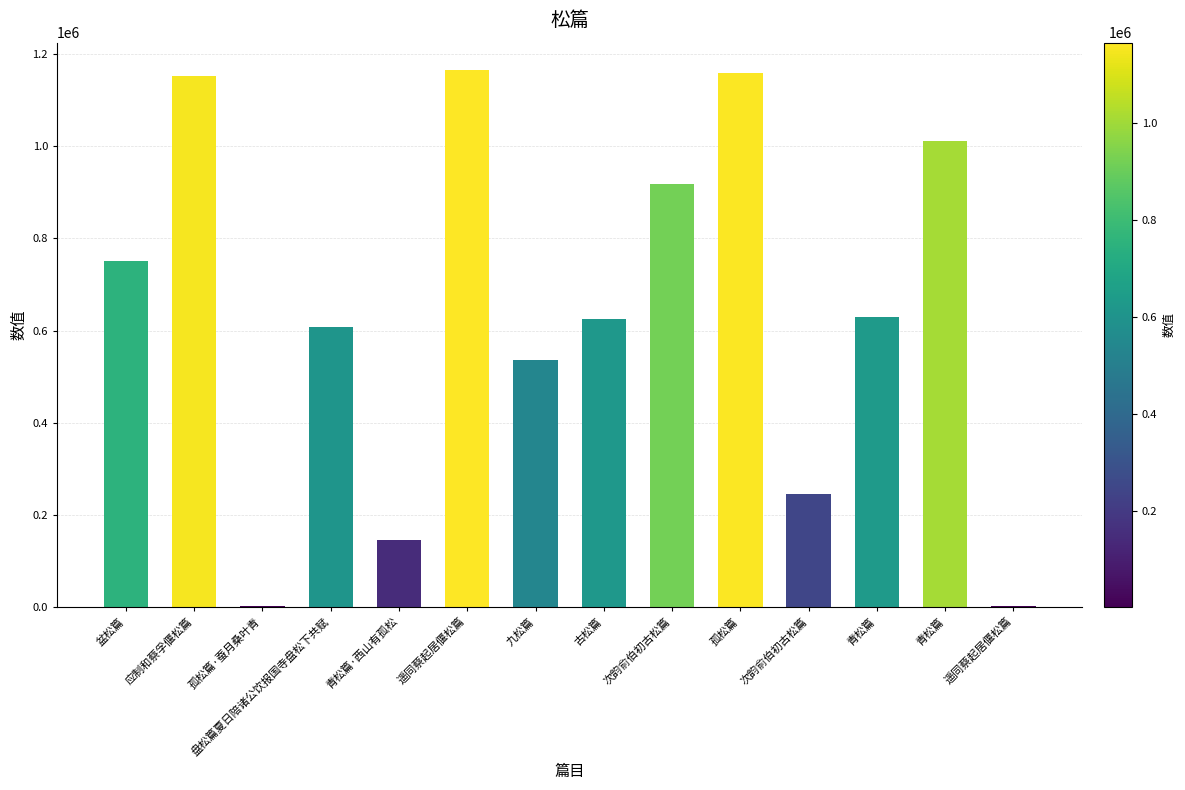

At which category does the chart reach its minimum across all series?

孤松篇·蚕月桑叶青